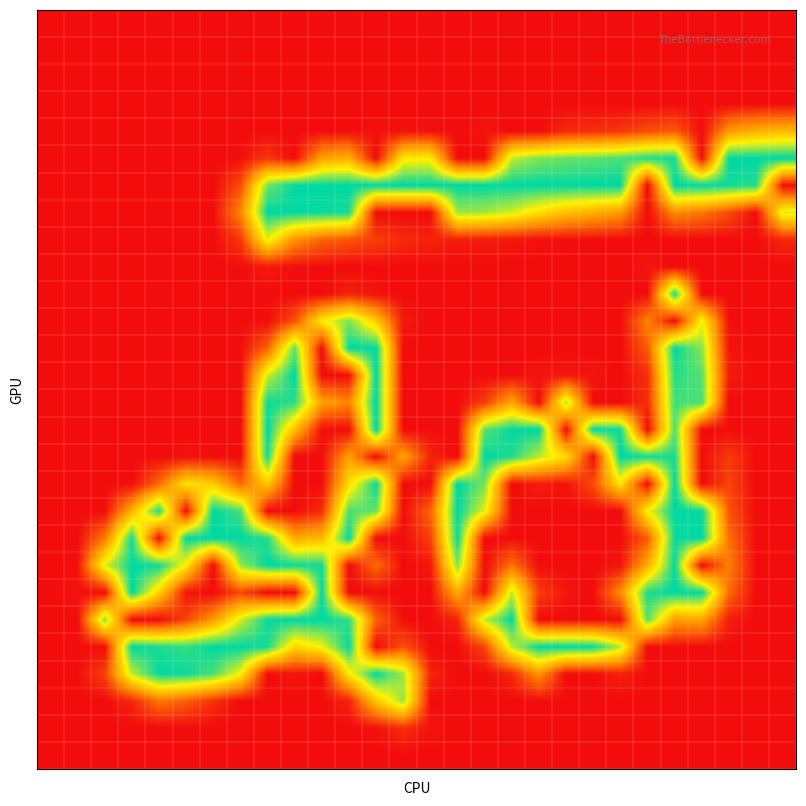

How many data points does each series have?

28